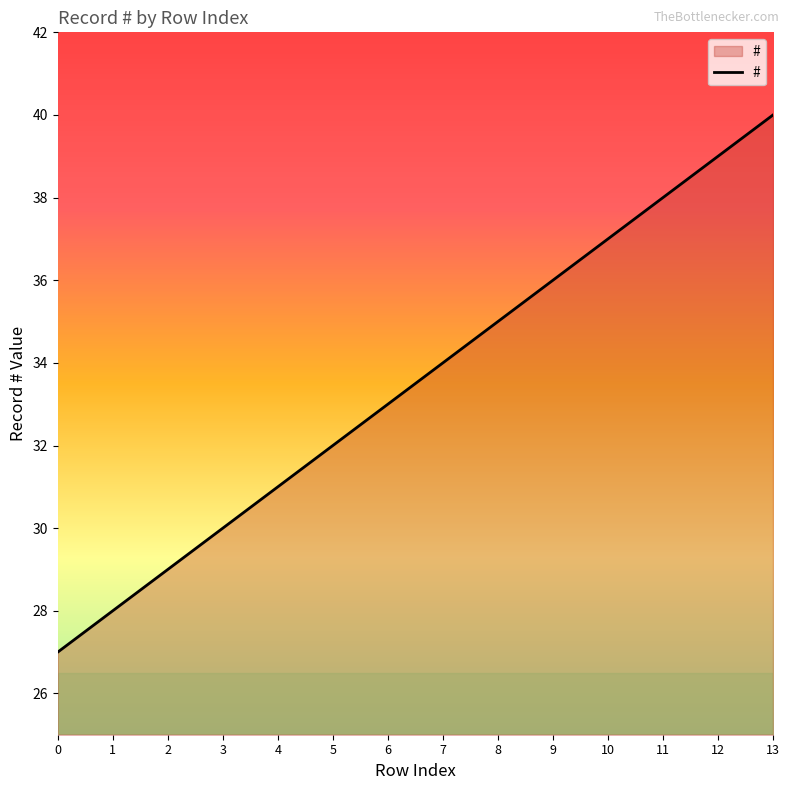

Which category has the highest value across all series?

13